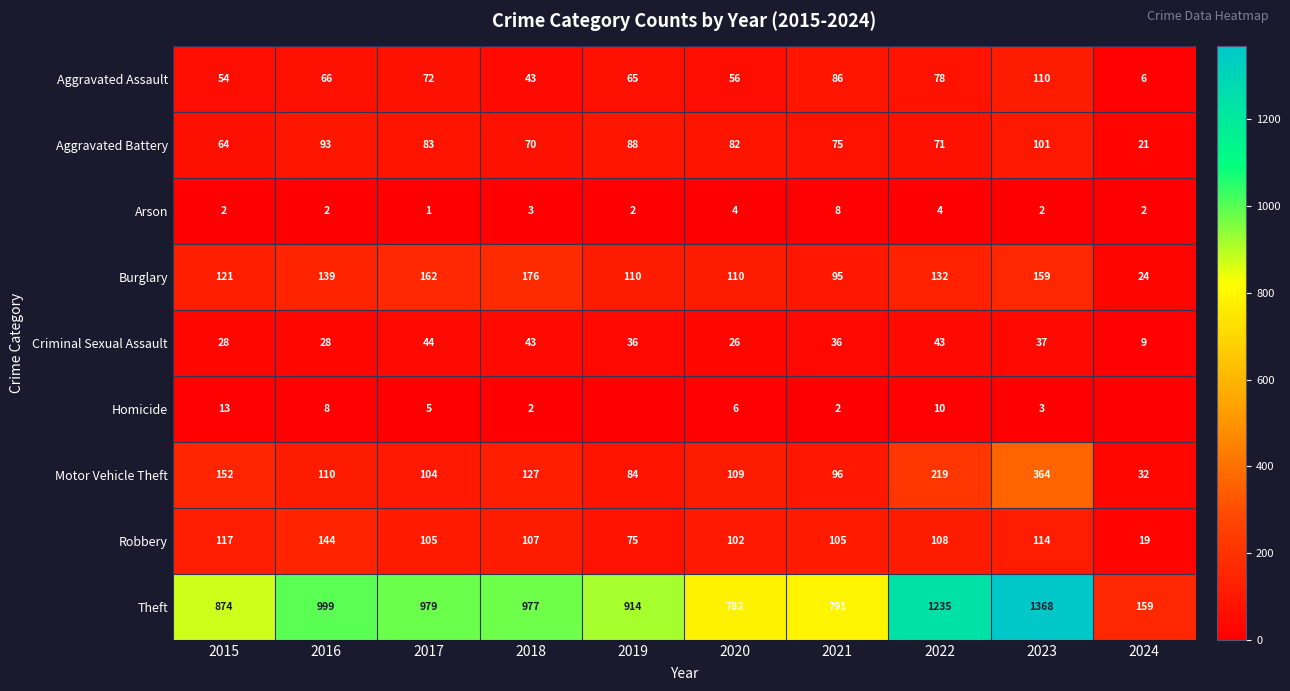

Where is Burglary nearest to the value 100?

2021